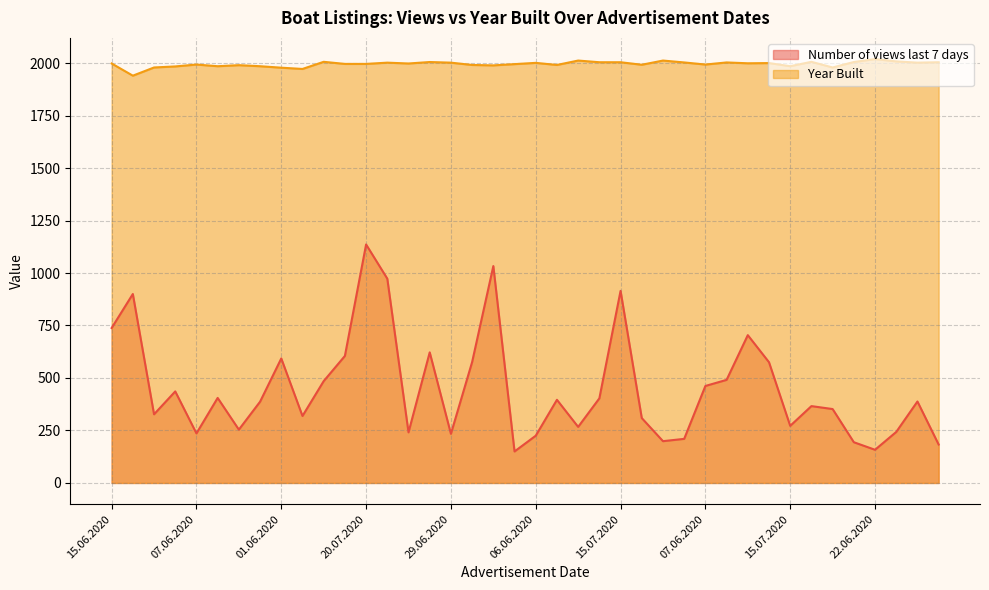

What is the label of the 35th point from the left?

12.06.2020